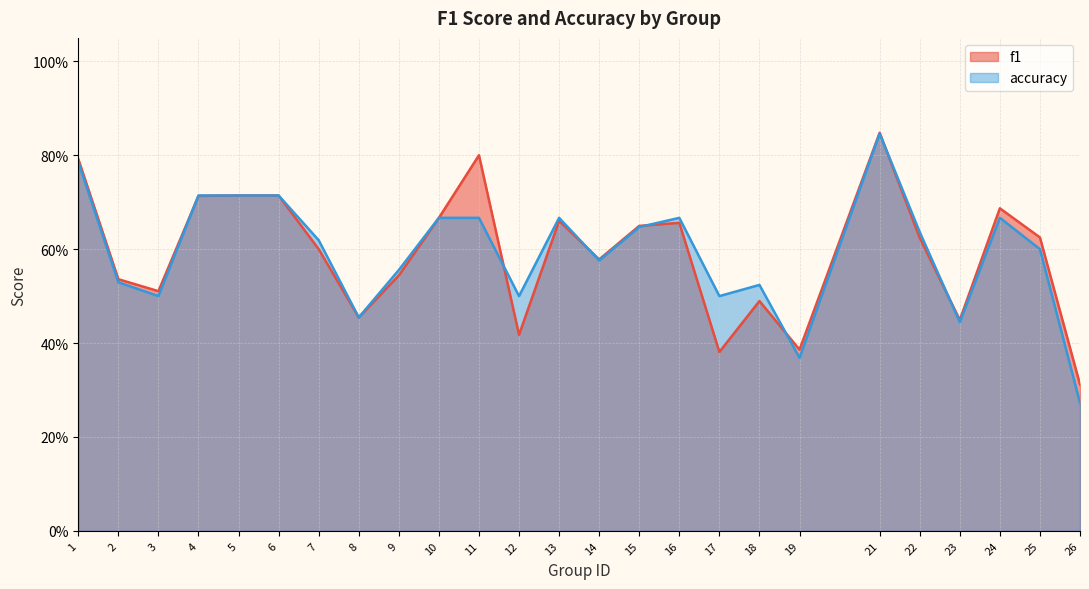

How many series are shown in this chart?

2